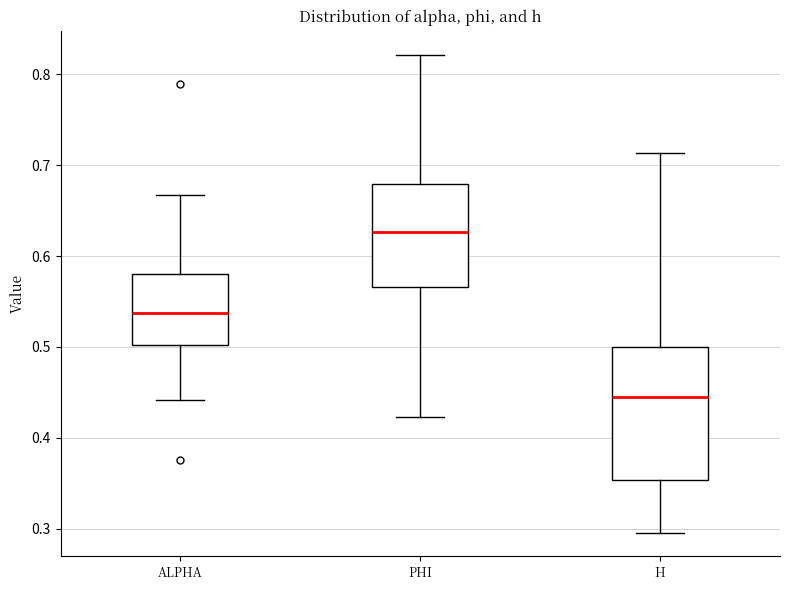

Comparing the boxes themselves (not the whiskers), which one is the tallest?

H